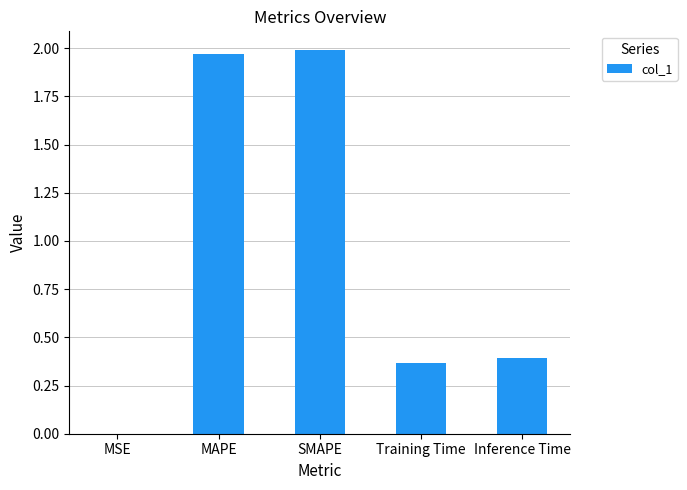

Which has a higher value, Training Time or Inference Time?

Inference Time